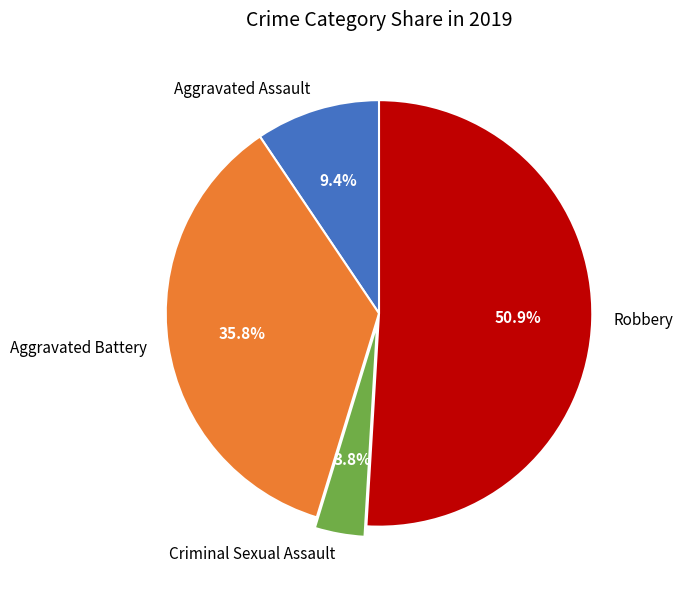

To the nearest percent, what is the combined percentage of Robbery and Aggravated Battery?

87%